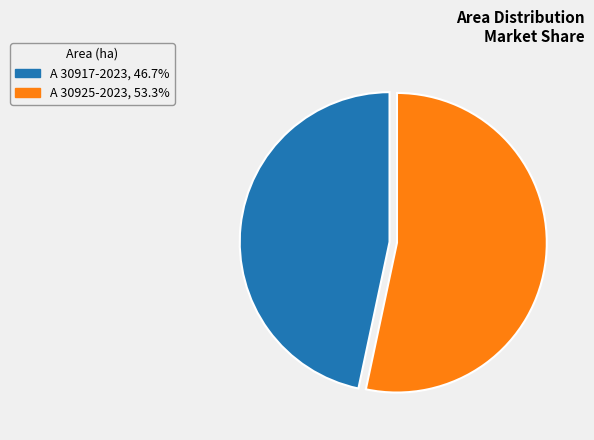

Is there any slice that represents more than half of the pie?

Yes